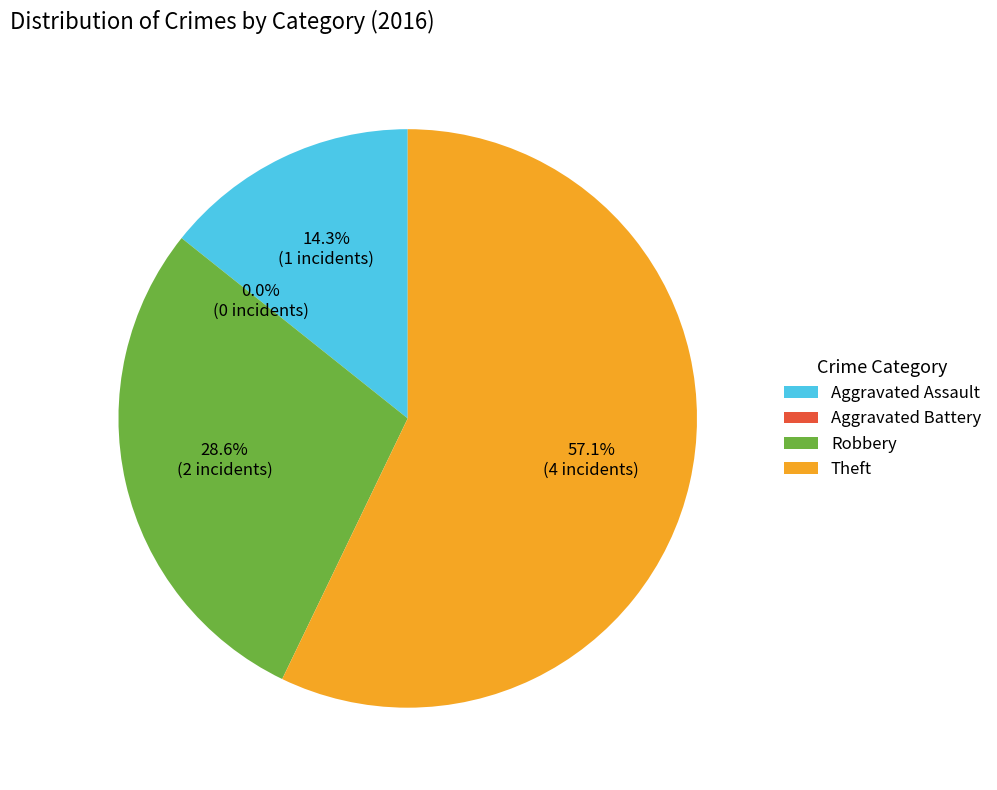

Which slice is the smallest?

Aggravated Battery